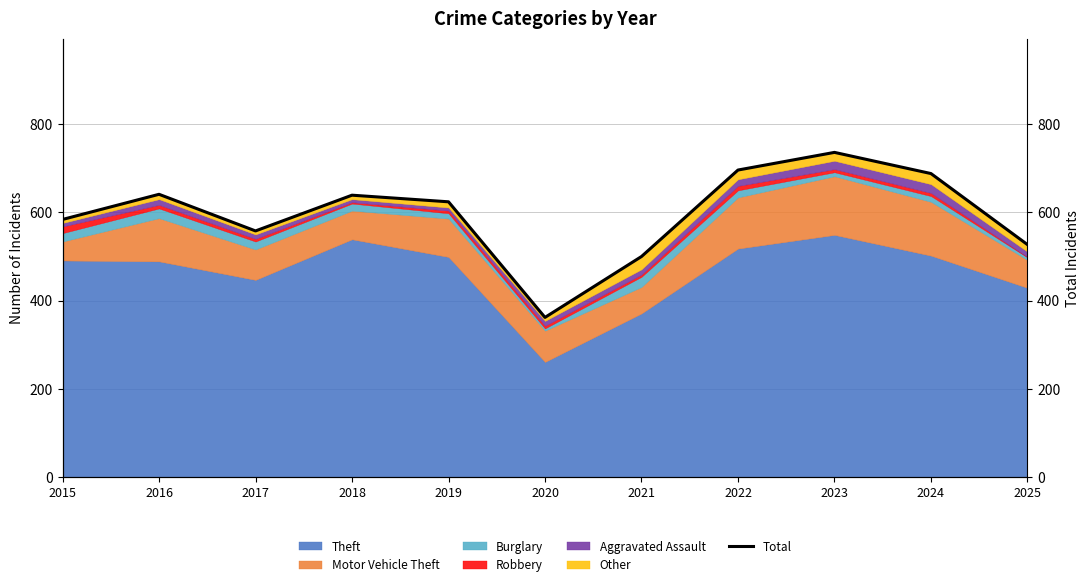

How many points are higher than both their immediate neighbors (excluding endpoints)?

3